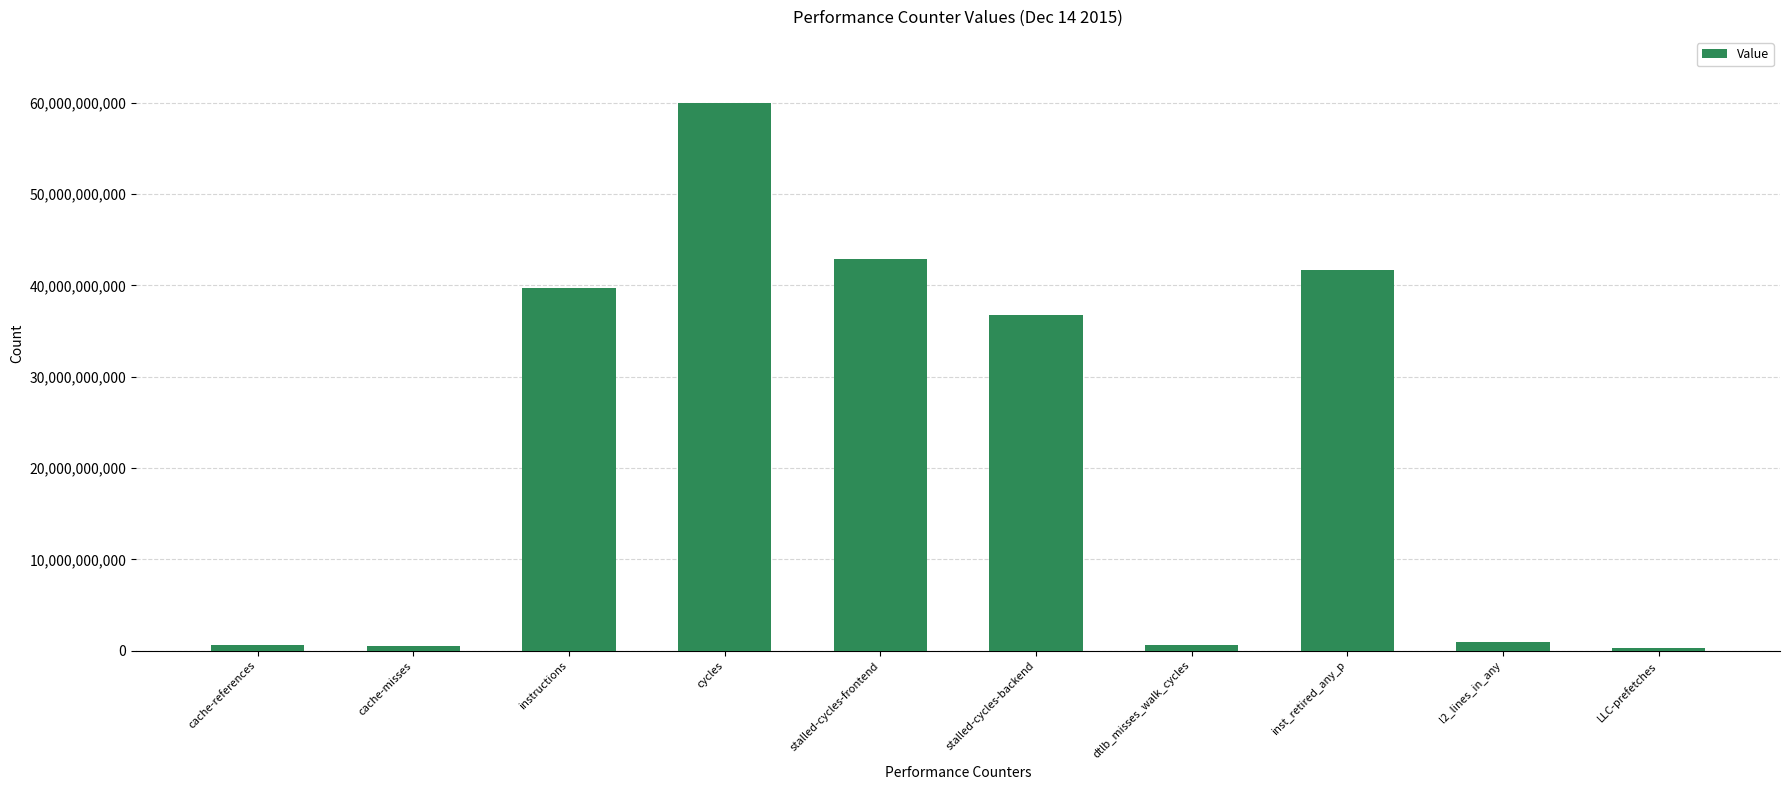

What is the label of the 4th bar from the right?

dtlb_misses_walk_cycles